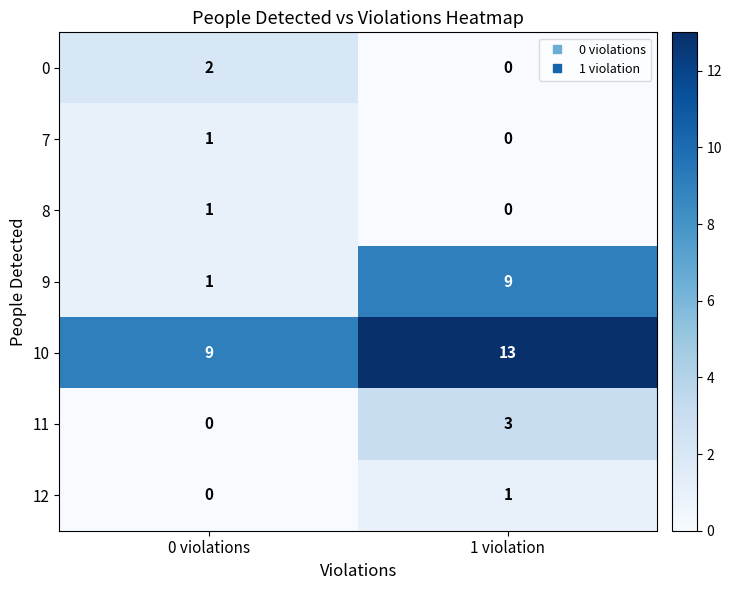

At how many categories does at least one series exceed 0?

2